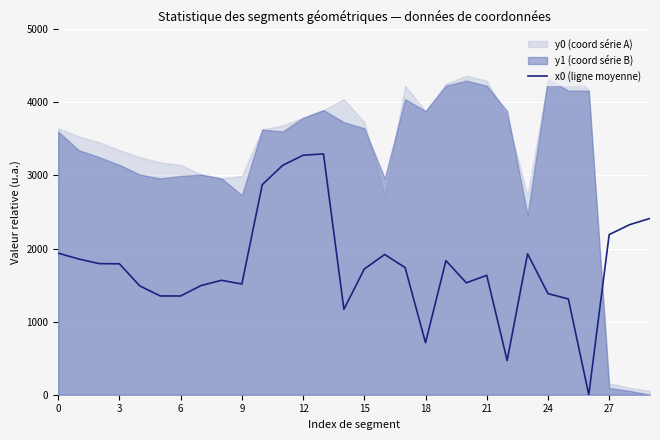

What is the difference between the second highest and minimum values?

3276.6